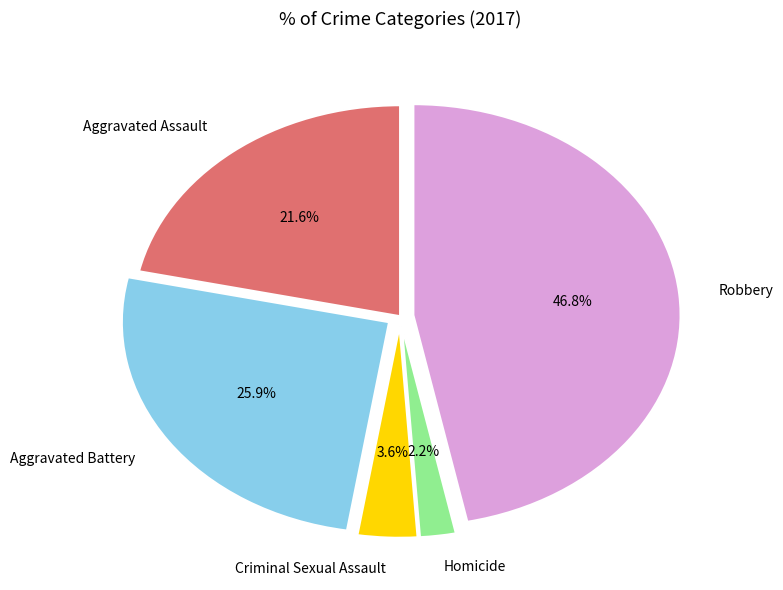

To the nearest percent, what is the average slice percentage?

20%